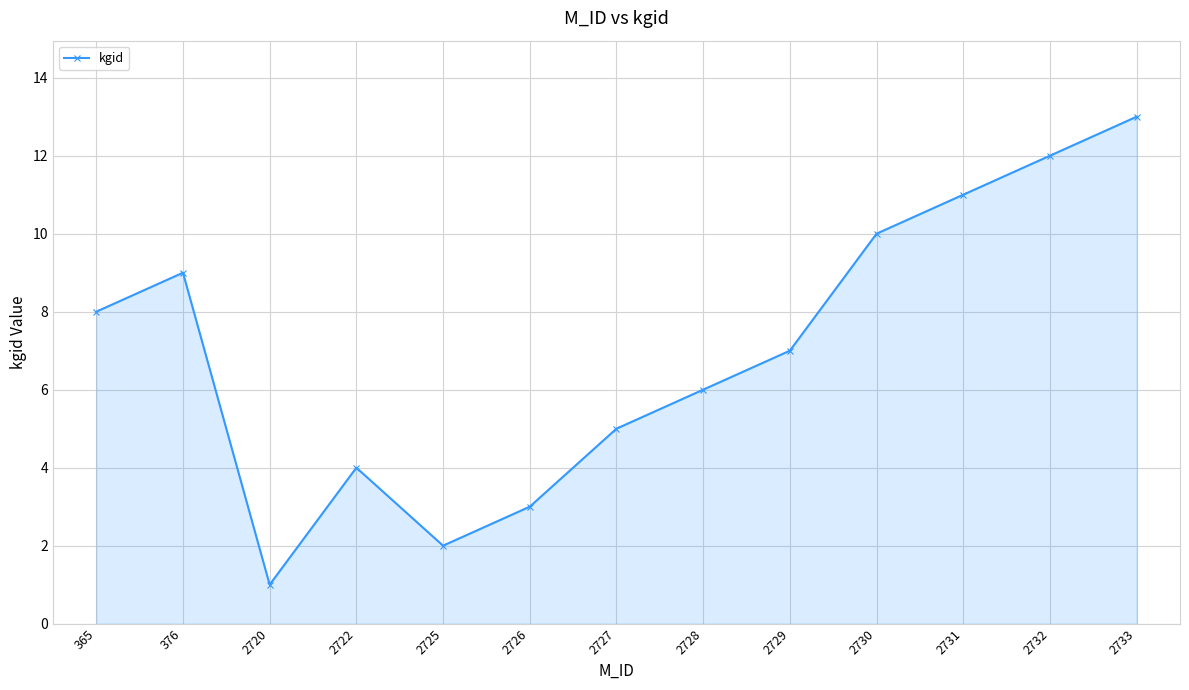

Does the chart have visible grid lines?

Yes